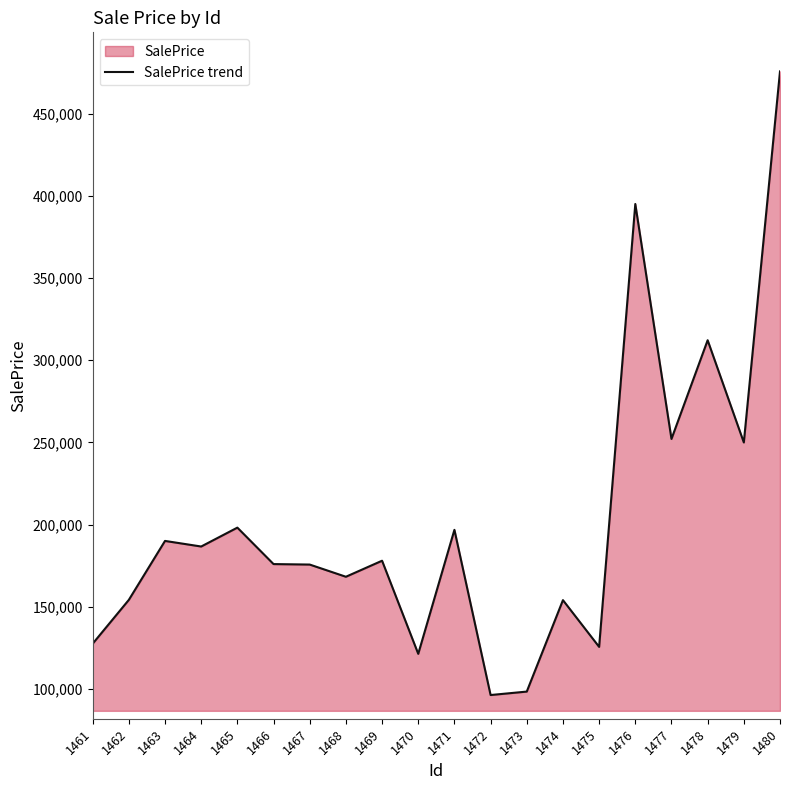

Reading right to left, extract all data points from this chart.

1480=475844.4	1479=249947.9	1478=312192.2	1477=252100.2	1476=395135.6	1475=125507.6	1474=153967.0	1473=98293.5	1472=96194.9	1471=196755.3	1470=121275.4	1469=177961.6	1468=168200.8	1467=175622.4	1466=175917.0	1465=198106.5	1464=186610.8	1463=190012.0	1462=154127.2	1461=127440.9